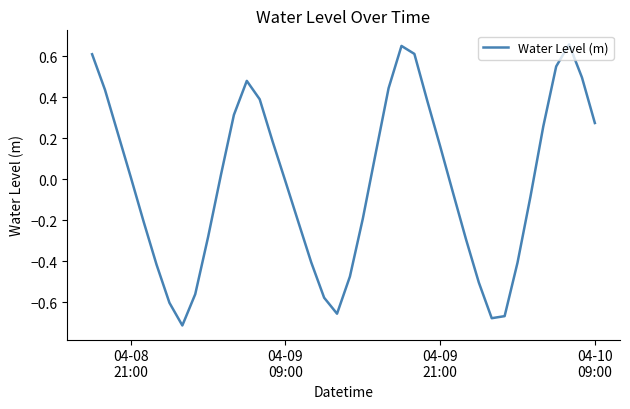

What is the difference between the maximum and minimum values?

1.4